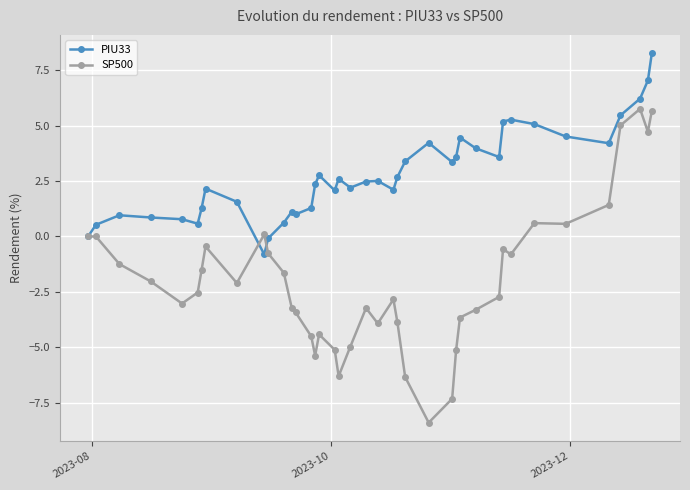

List the series in order of their peak value, lowest first.

SP500, PIU33